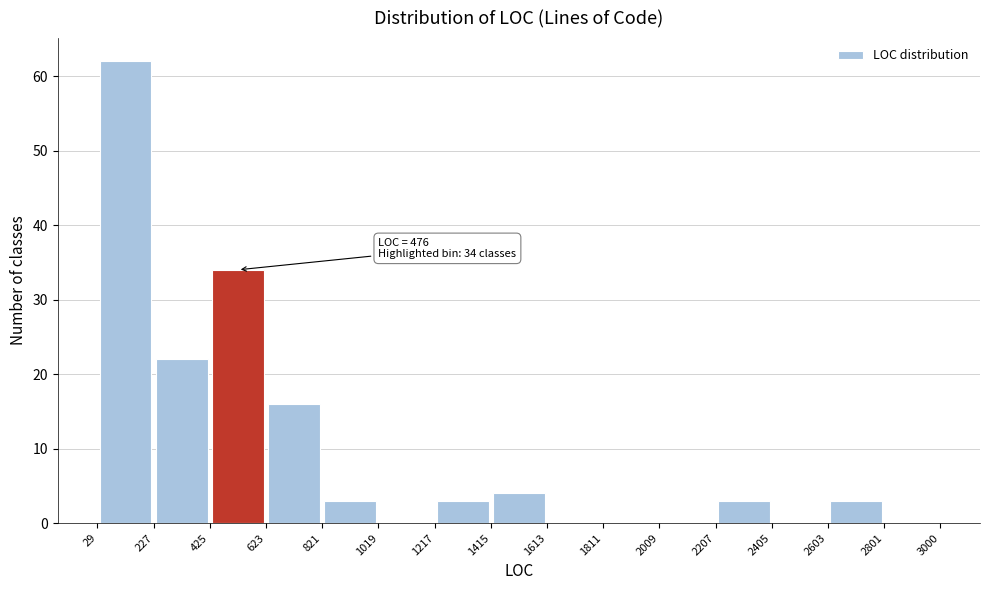

Which range on the x-axis has the tallest bar?

29 to 227